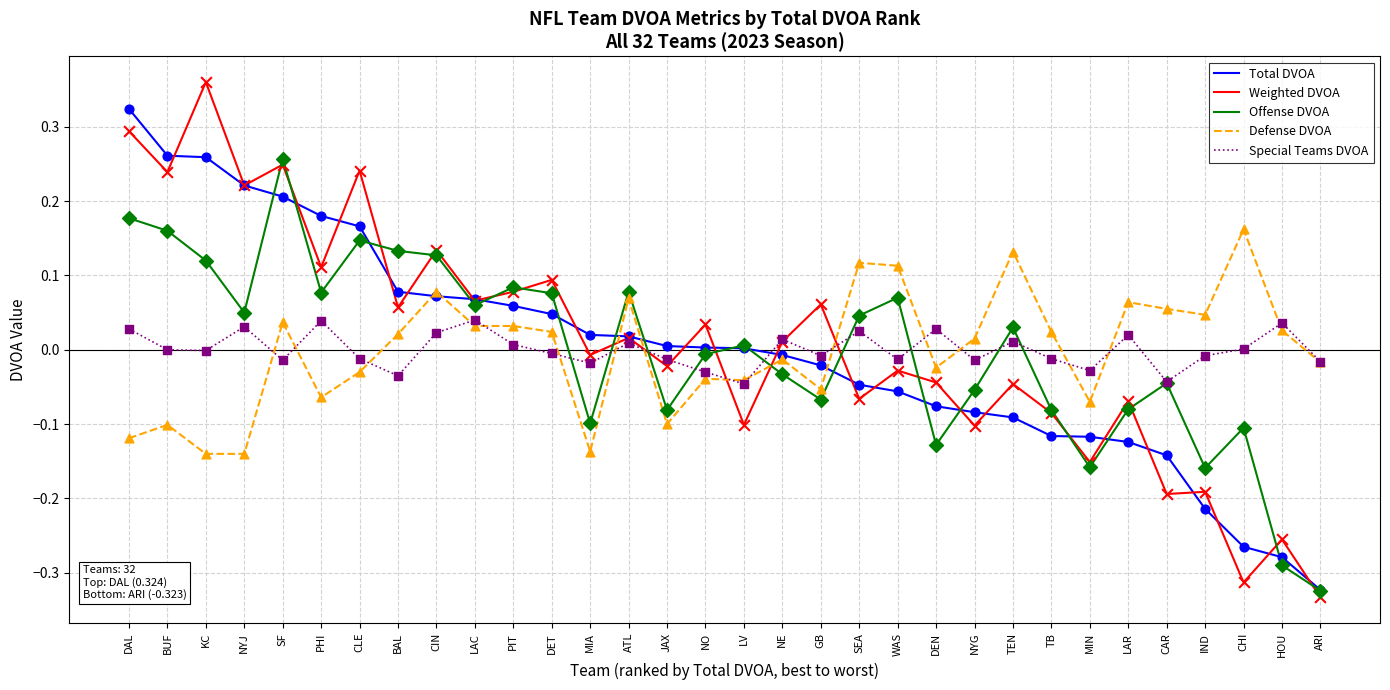

At how many categories does at least one series exceed 0?

30